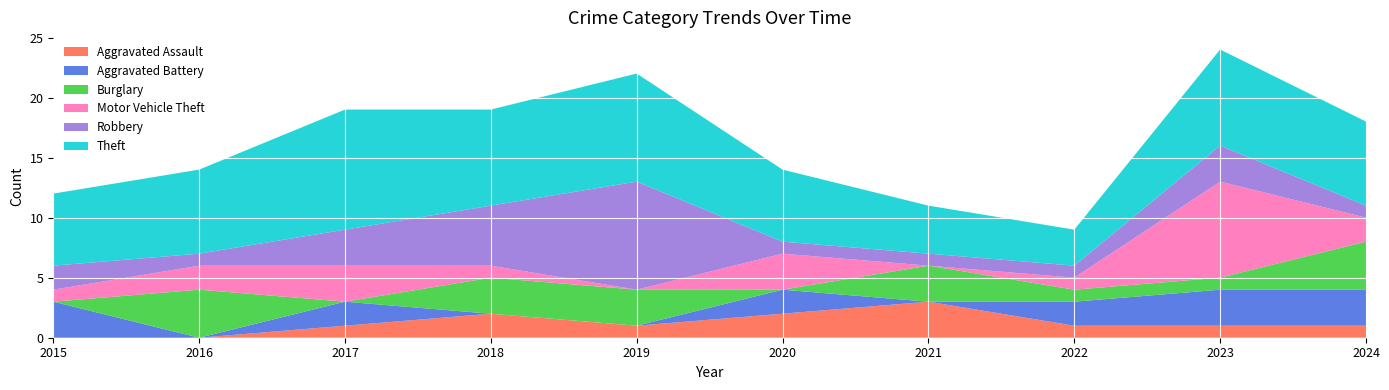

Reading right to left, what are all the values shown in this chart?

Aggravated Assault: 1	1	1	3	2	1	2	1	0	0
Aggravated Battery: 3	3	2	0	2	0	0	2	0	3
Burglary: 4	1	1	3	0	3	3	0	4	0
Motor Vehicle Theft: 2	8	1	0	3	0	1	3	2	1
Robbery: 1	3	1	1	1	9	5	3	1	2
Theft: 7	8	3	4	6	9	8	10	7	6